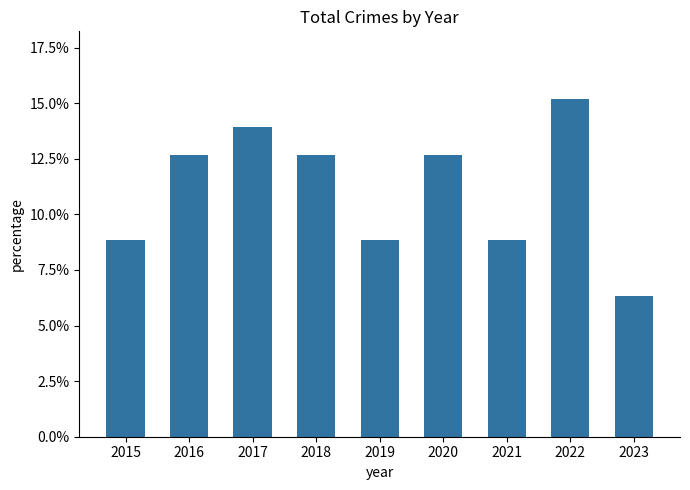

Reading right to left, transcribe all the data shown in this chart.

2023=0.1	2022=0.2	2021=0.1	2020=0.1	2019=0.1	2018=0.1	2017=0.1	2016=0.1	2015=0.1